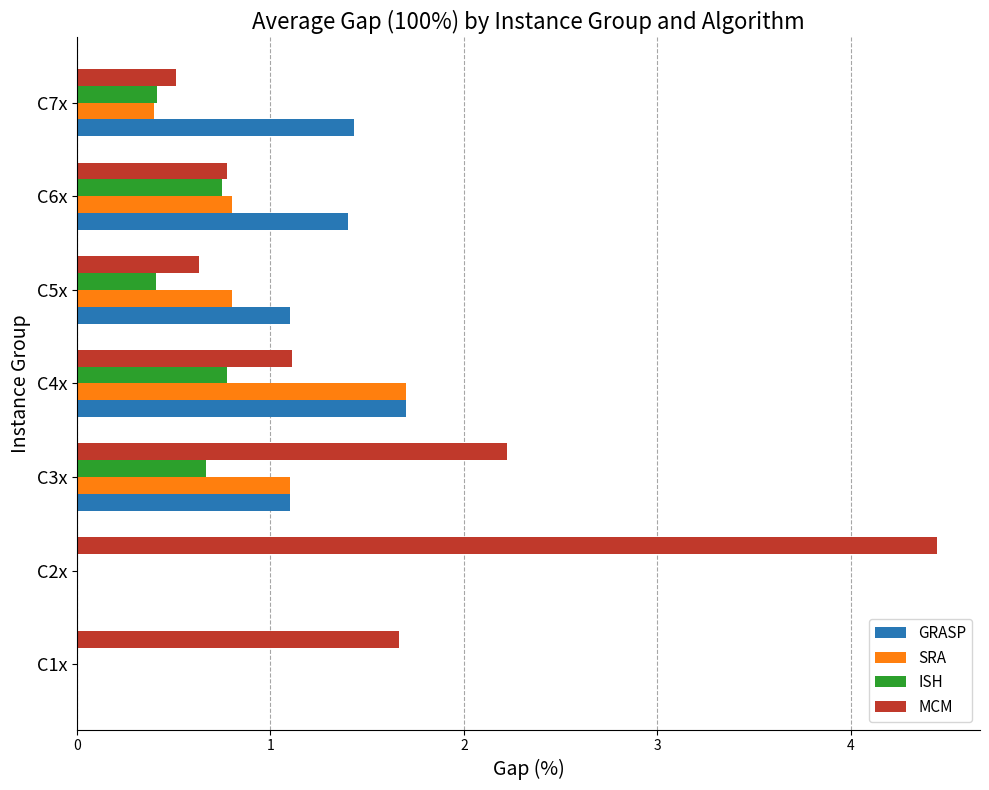

Where is MCM nearest to the value 2?

C3x